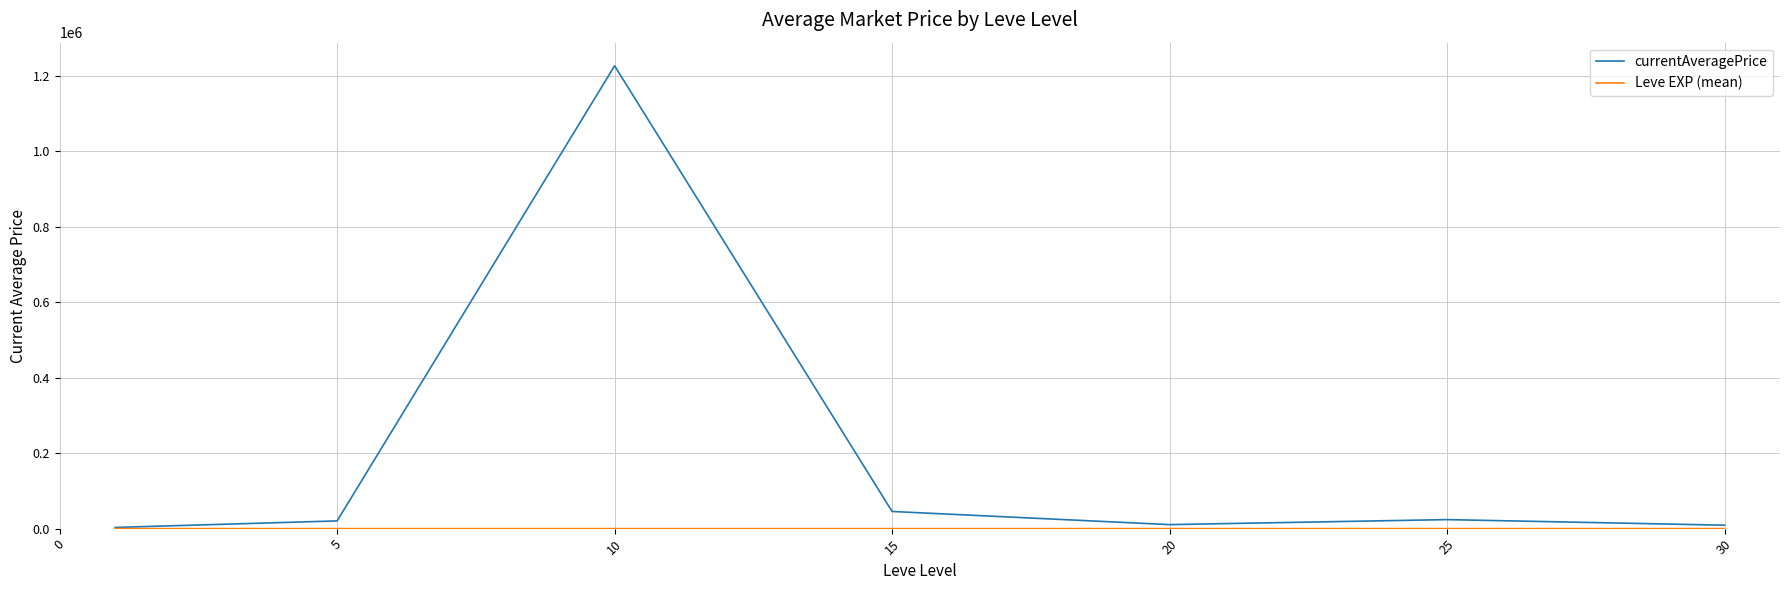

Which series has the widest spread of values?

currentAveragePrice